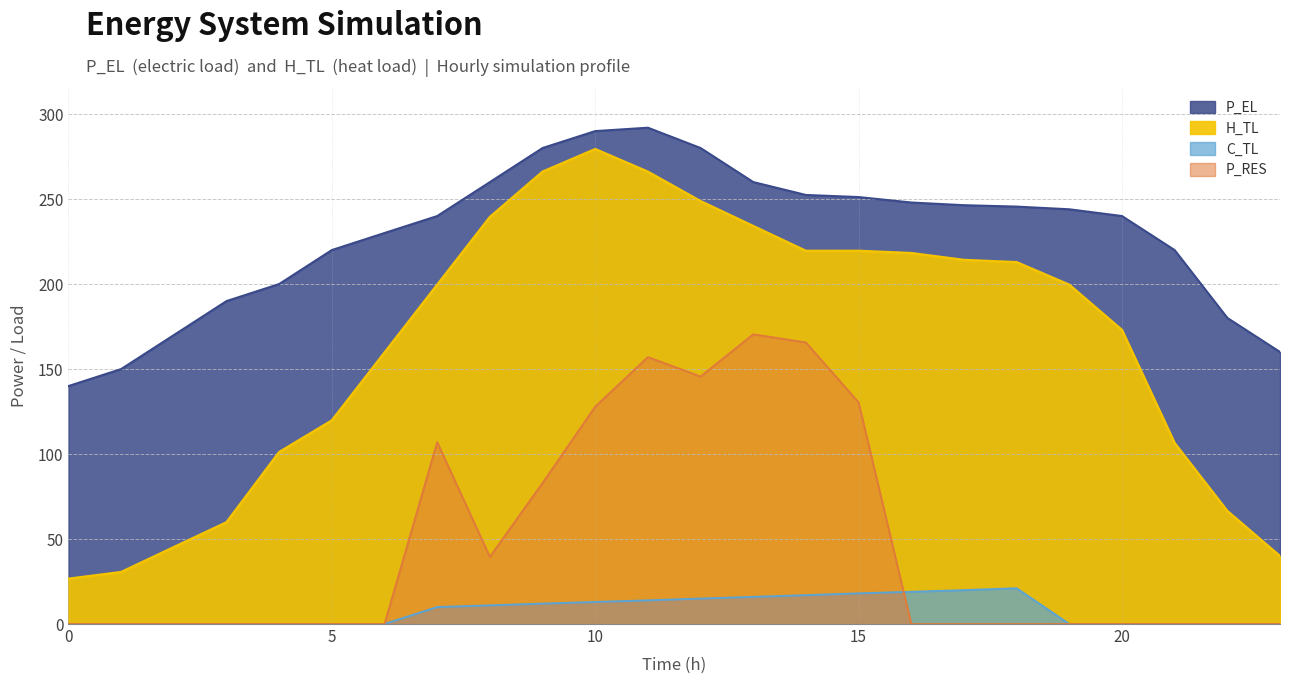

Reading left to right, what are all the values shown in this chart?

P_EL: 0=140.0	1=150.0	2=170.0	3=190.0	4=200.0	5=220.0	6=230.0	7=240.0	8=260.0	9=280.0	10=290.0	11=292.0	12=280.0	13=260.0	14=252.4	15=251.2	16=248.0	17=246.4	18=245.6	19=244.0	20=240.0	21=220.0	22=180.1	23=160.0
H_TL: 0=26.6	1=30.6	2=45.2	3=59.8	4=101.1	5=119.7	6=159.7	7=199.5	8=239.4	9=266.1	10=279.4	11=266.1	12=248.7	13=234.1	14=219.5	15=219.5	16=218.2	17=214.2	18=212.8	19=199.6	20=172.9	21=106.4	22=66.5	23=39.9
C_TL: 0=0.0	1=0.0	2=0.0	3=0.0	4=0.0	5=0.0	6=0.0	7=10.0	8=11.0	9=12.0	10=13.0	11=13.9	12=15.0	13=16.0	14=17.0	15=18.0	16=19.0	17=19.9	18=21.0	19=0.0	20=0.0	21=0.0	22=0.0	23=0.0
P_RES: 0=0.0	1=0.0	2=0.0	3=0.0	4=0.0	5=0.0	6=0.0	7=107.0	8=39.5	9=82.9	10=127.9	11=157.0	12=145.6	13=170.4	14=165.6	15=130.3	16=0.0	17=0.0	18=0.0	19=0.0	20=0.0	21=0.0	22=0.0	23=0.0